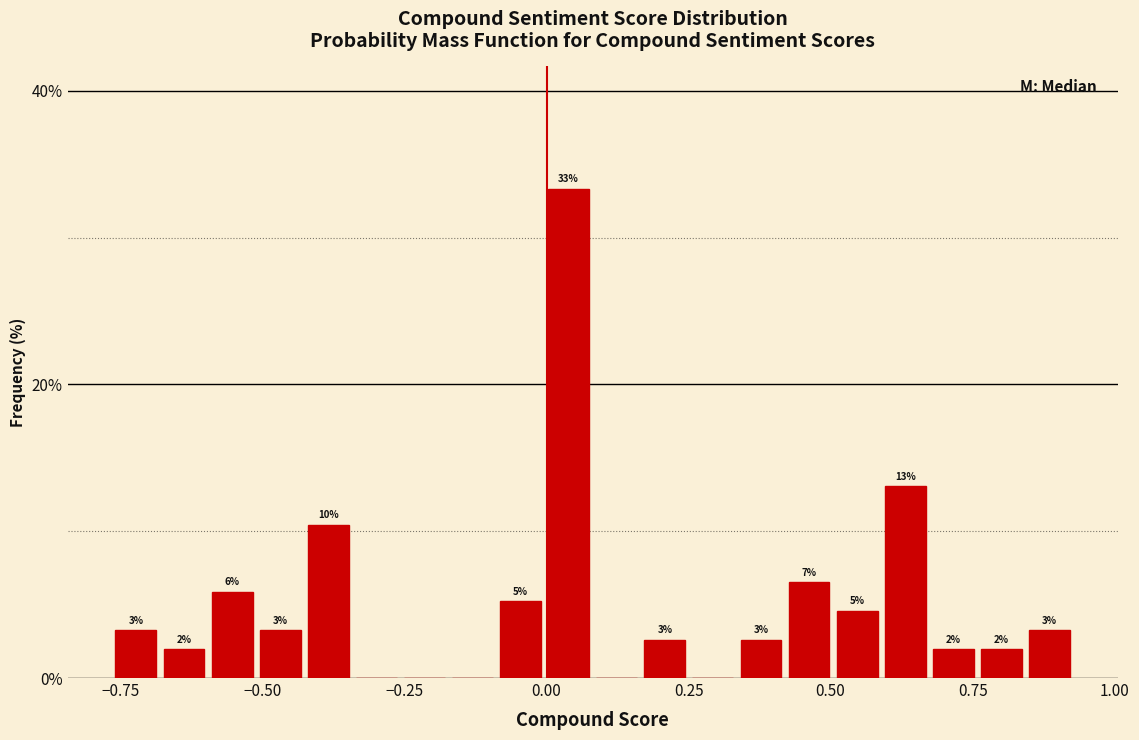

Read against the x-axis, roughly where is the centre of the tallest bar?

0.05